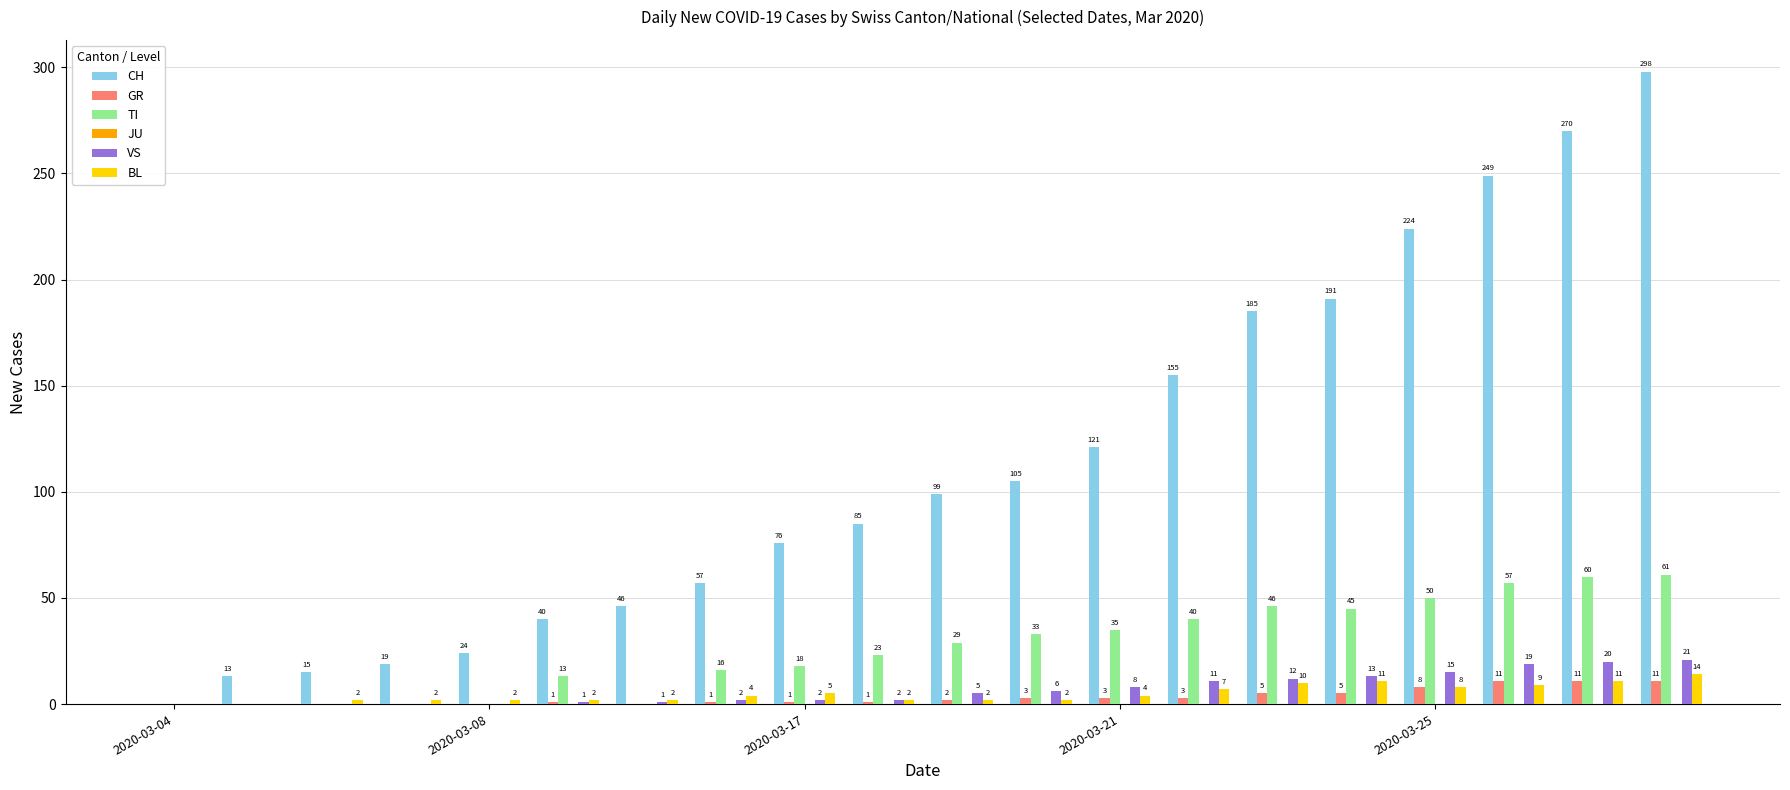

What is the sum of all CH values?

2272